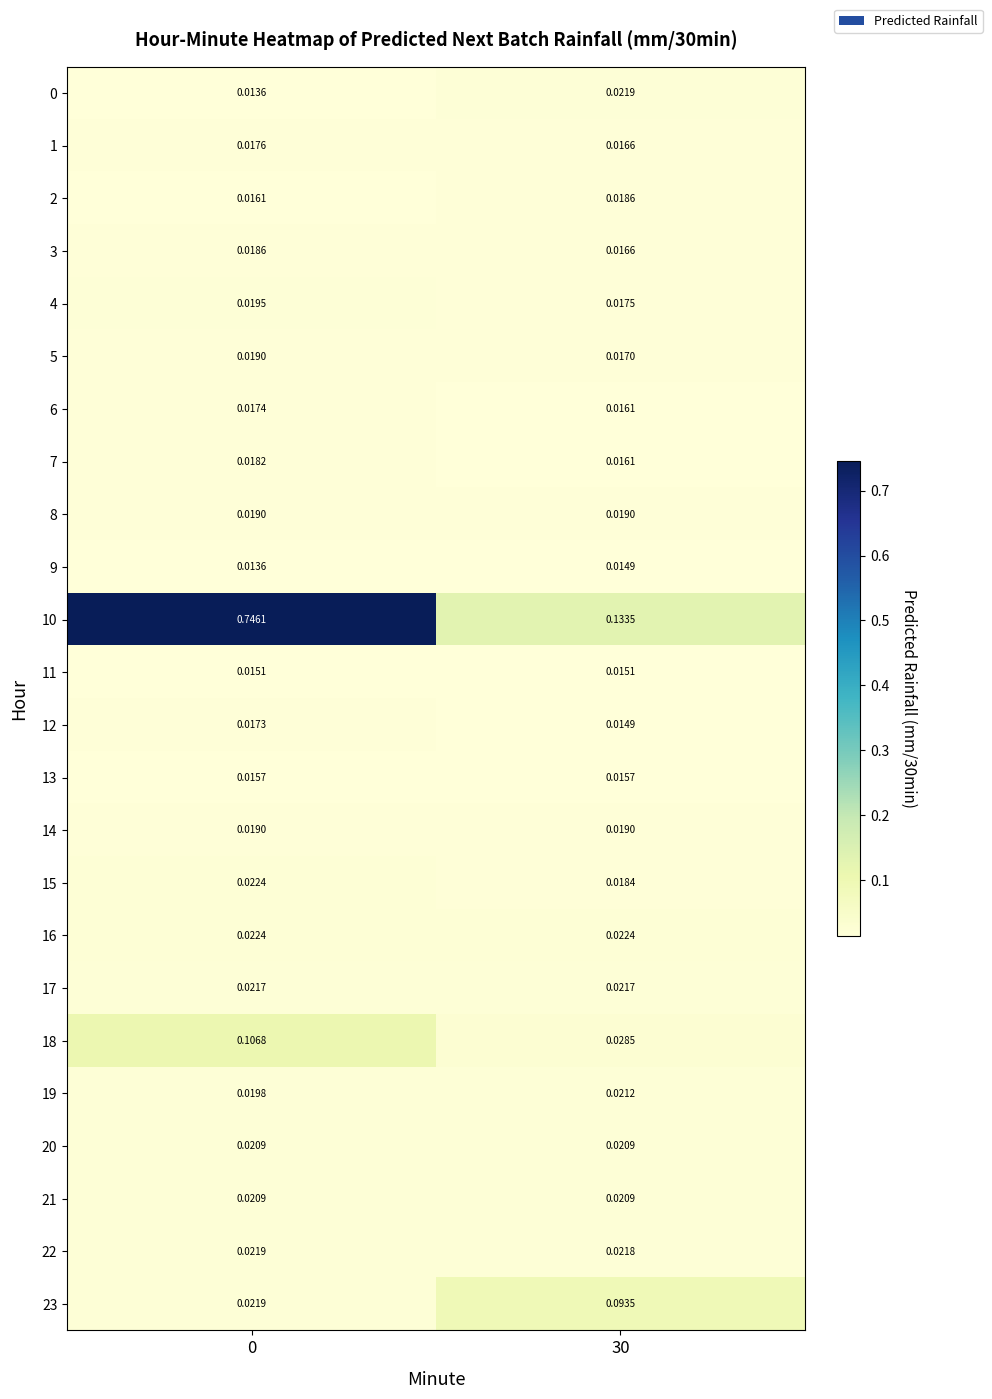

Between 0 and 30, which series saw the biggest shift?

10